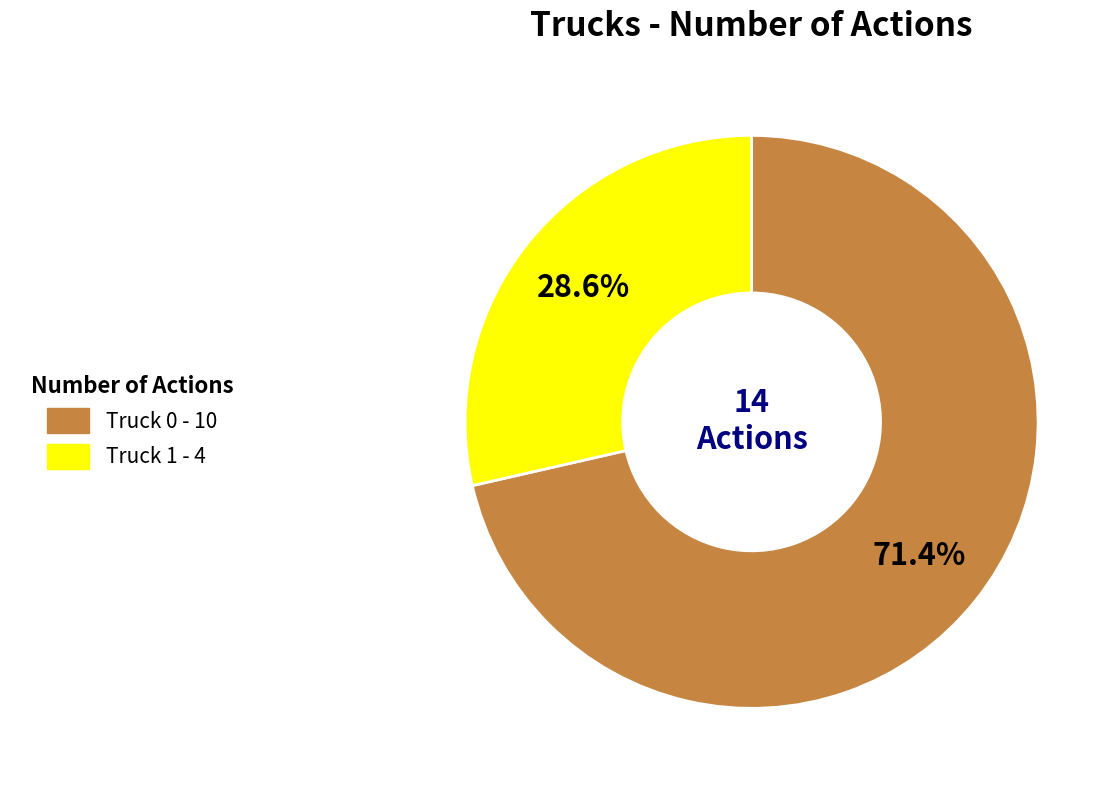

Between Truck 0 and Truck 1, which is larger?

Truck 0